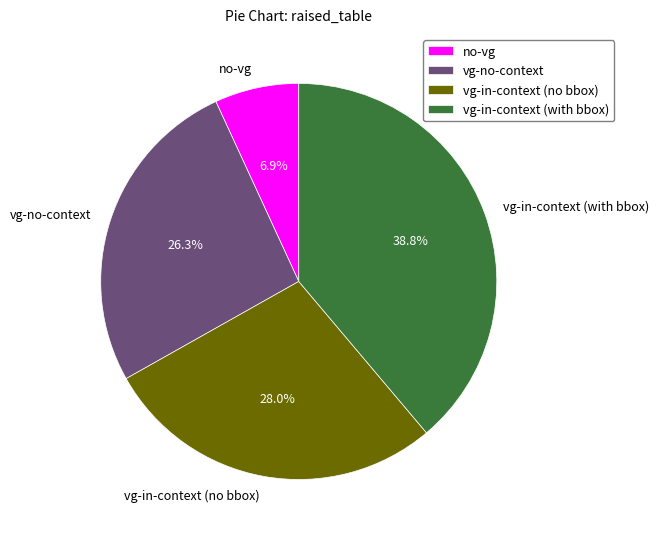

Which category has the smallest portion of the pie?

no-vg